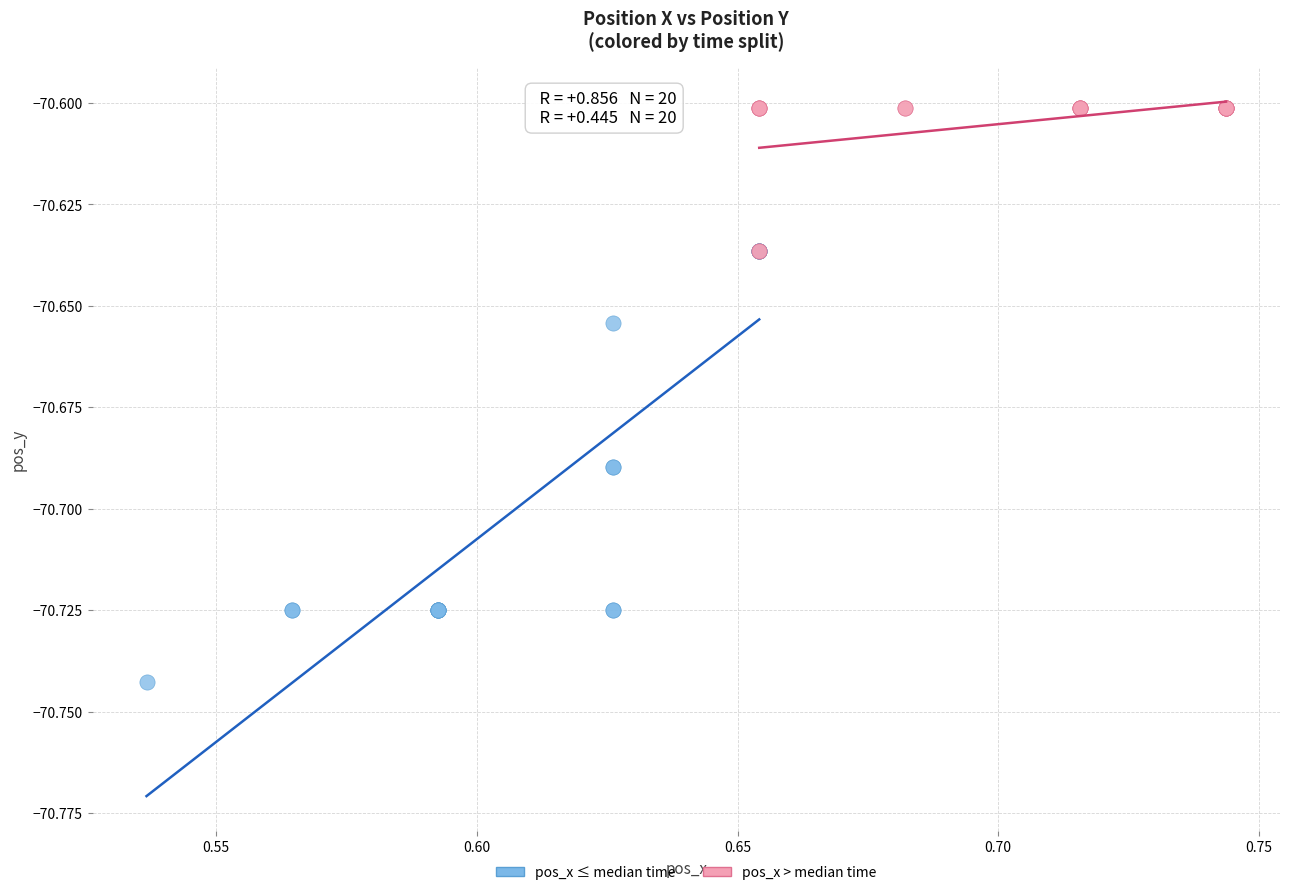

Which series has the largest Y range (max minus min)?

pos_x ≤ median time